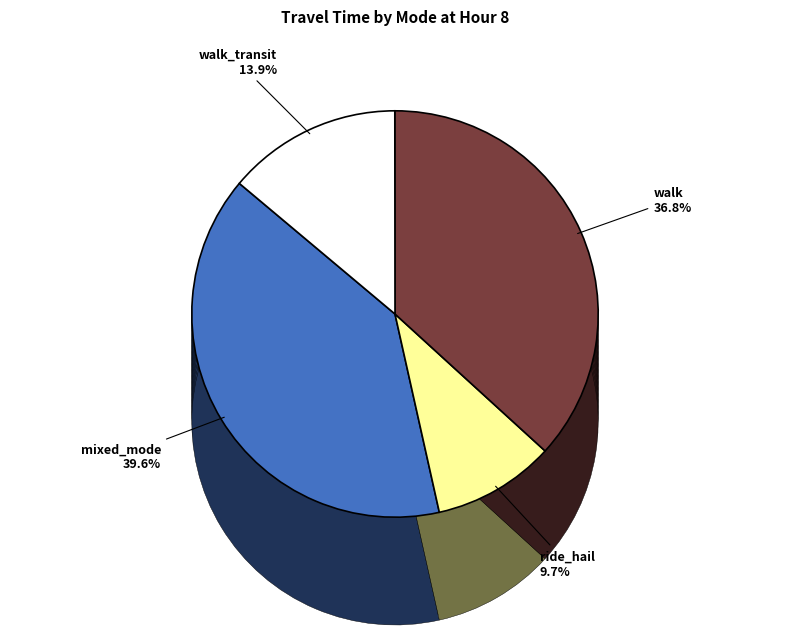

Count the number of slices in the pie.

4